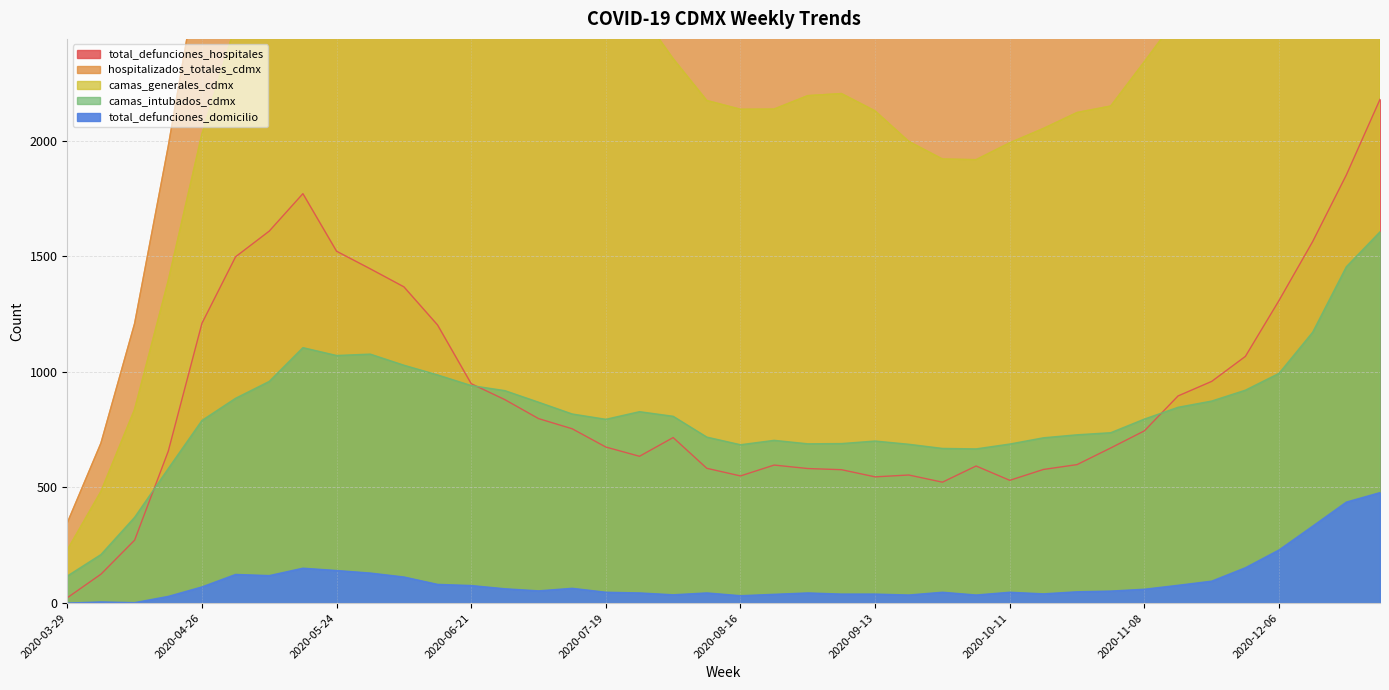

True or false: camas_generales_cdmx has more than 2 points higher than both neighbors.

True